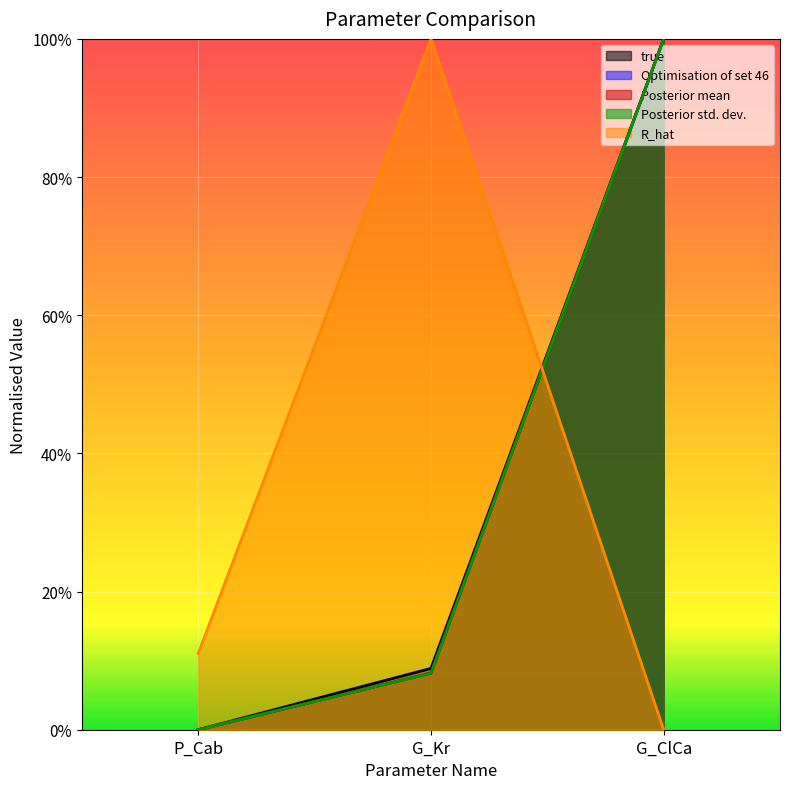

At which label is Posterior std. dev. closest to 0?

P_Cab